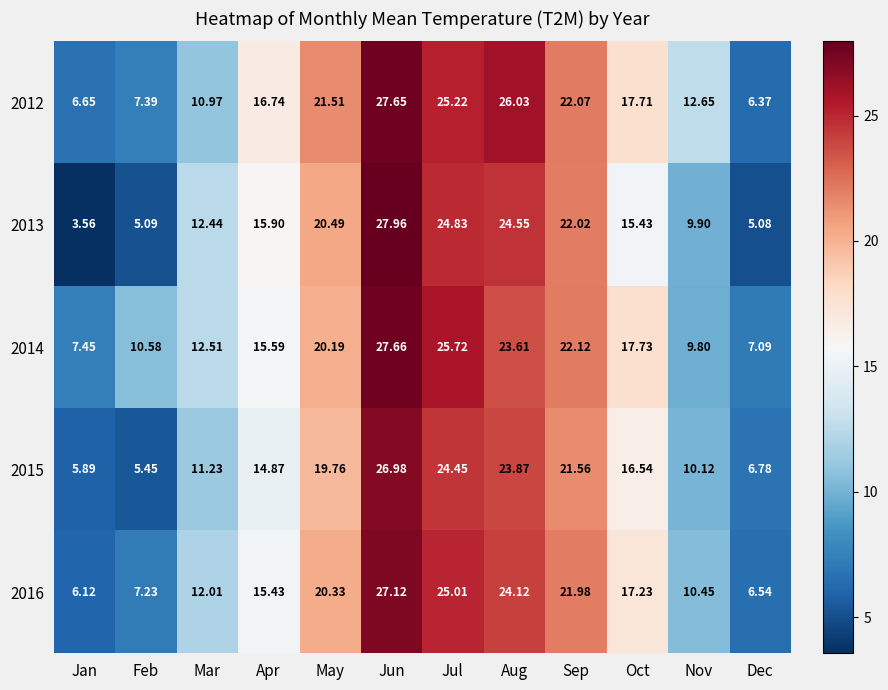

At which label does 2016 reach its peak?

Jun